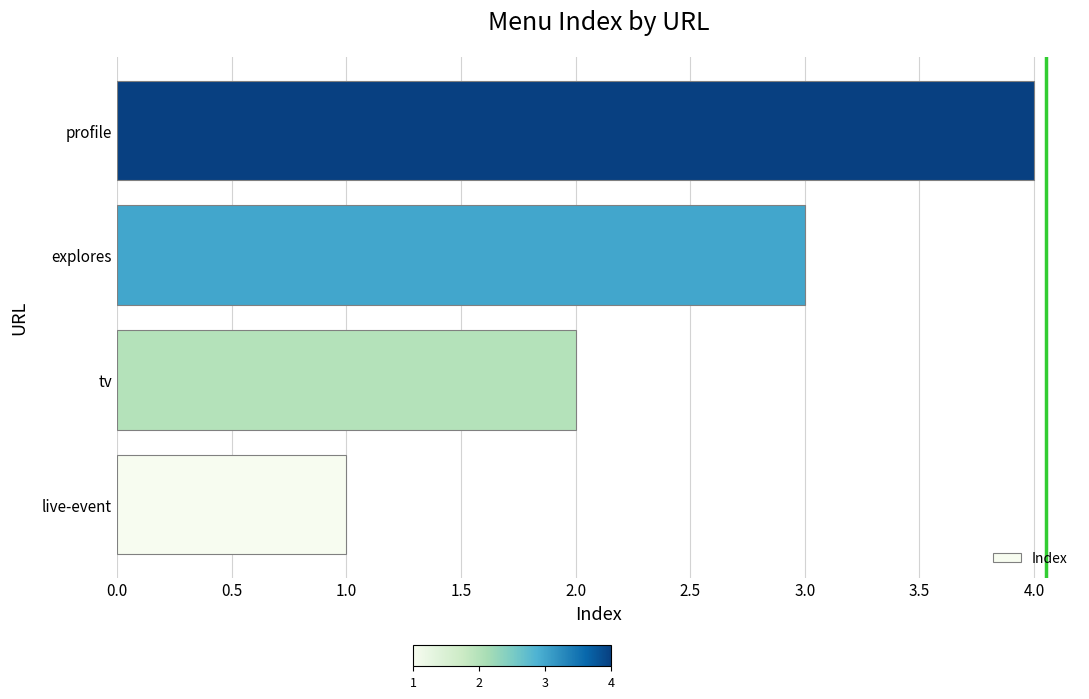

What is the minimum value shown in the chart?

1